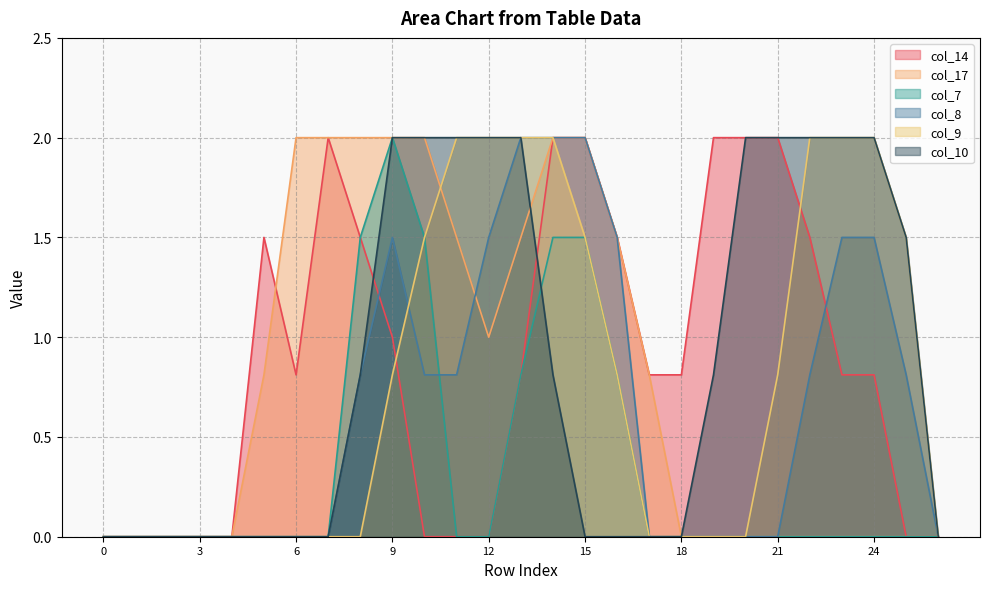

True or false: col_14 has a value of -1.3 at 25.

False